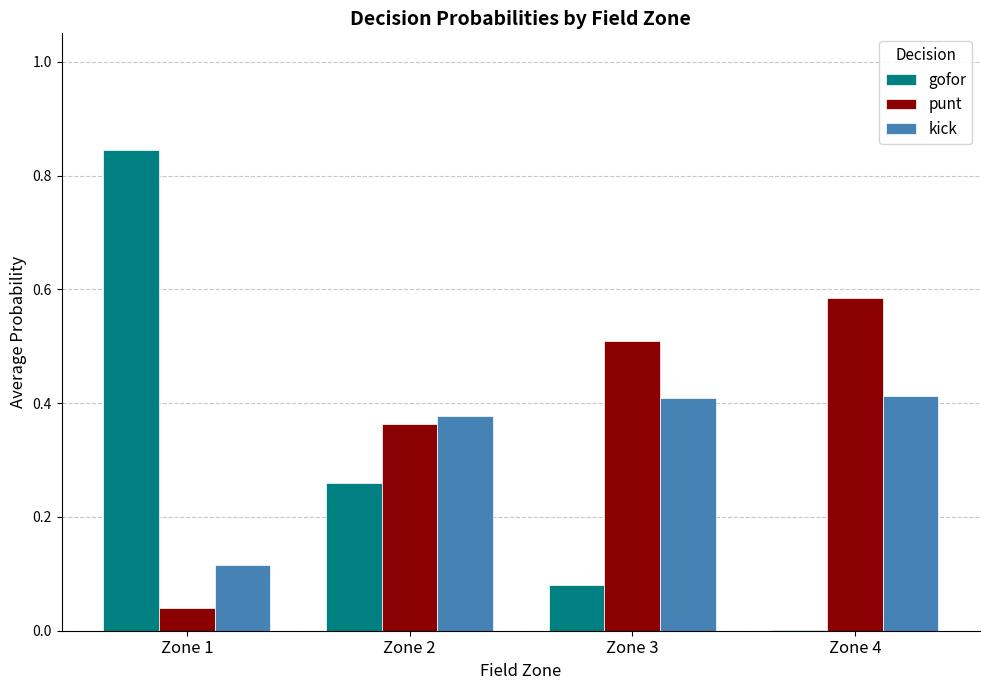

At which label does punt reach its peak?

Zone 4